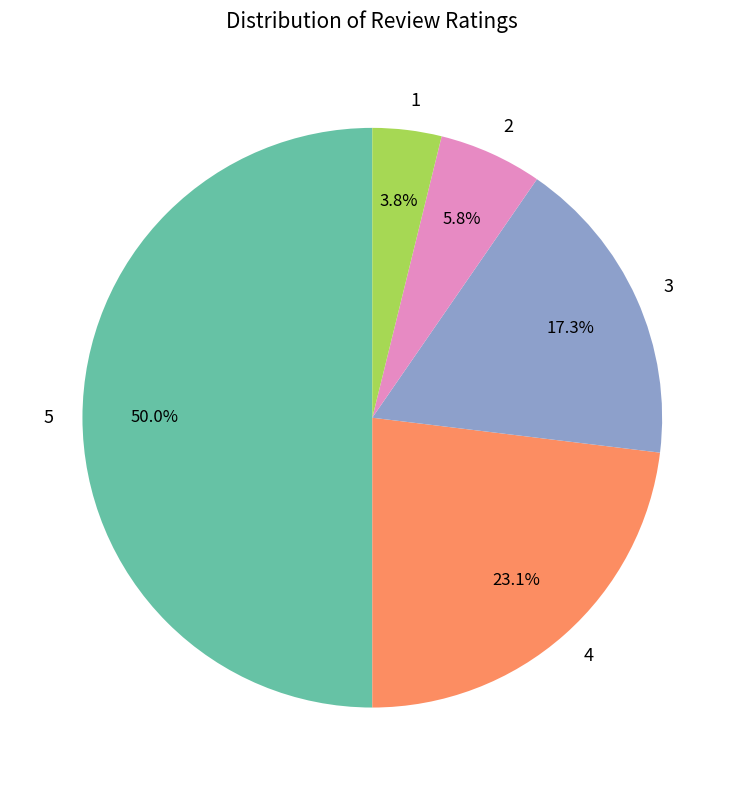

To the nearest percent, what percentage of the pie is 4?

23%